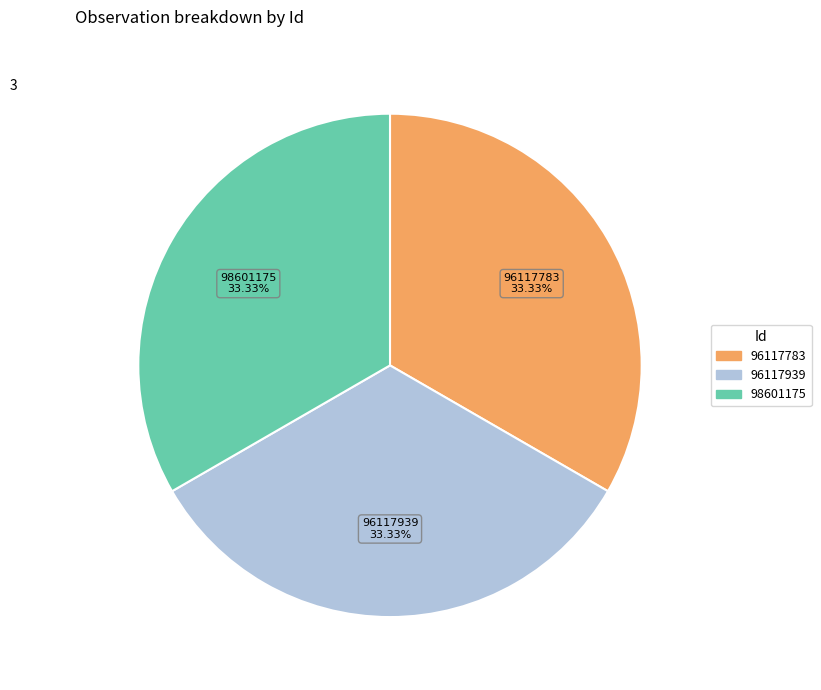

Is 96117783 the majority of the pie?

No